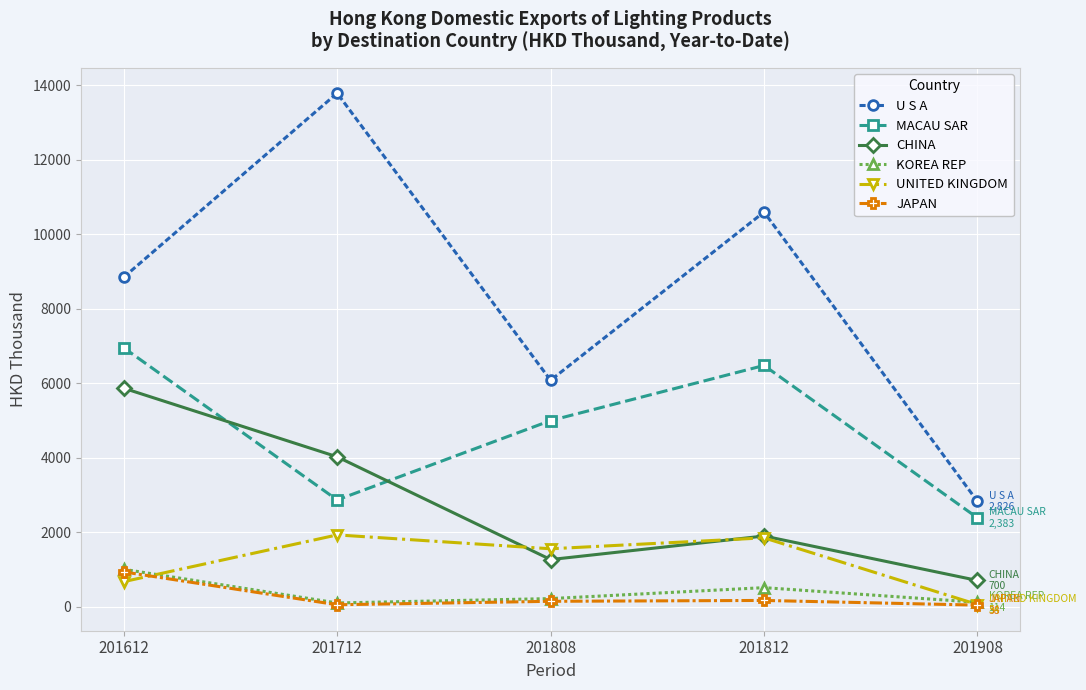

What is the difference between the CHINA values at 201812 and 201612?

3971.3